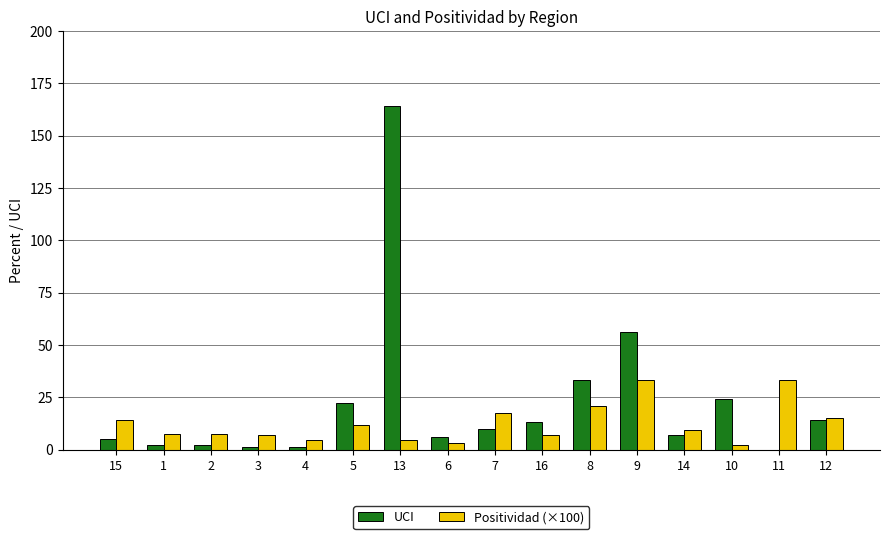

How many values in UCI are above zero?

15